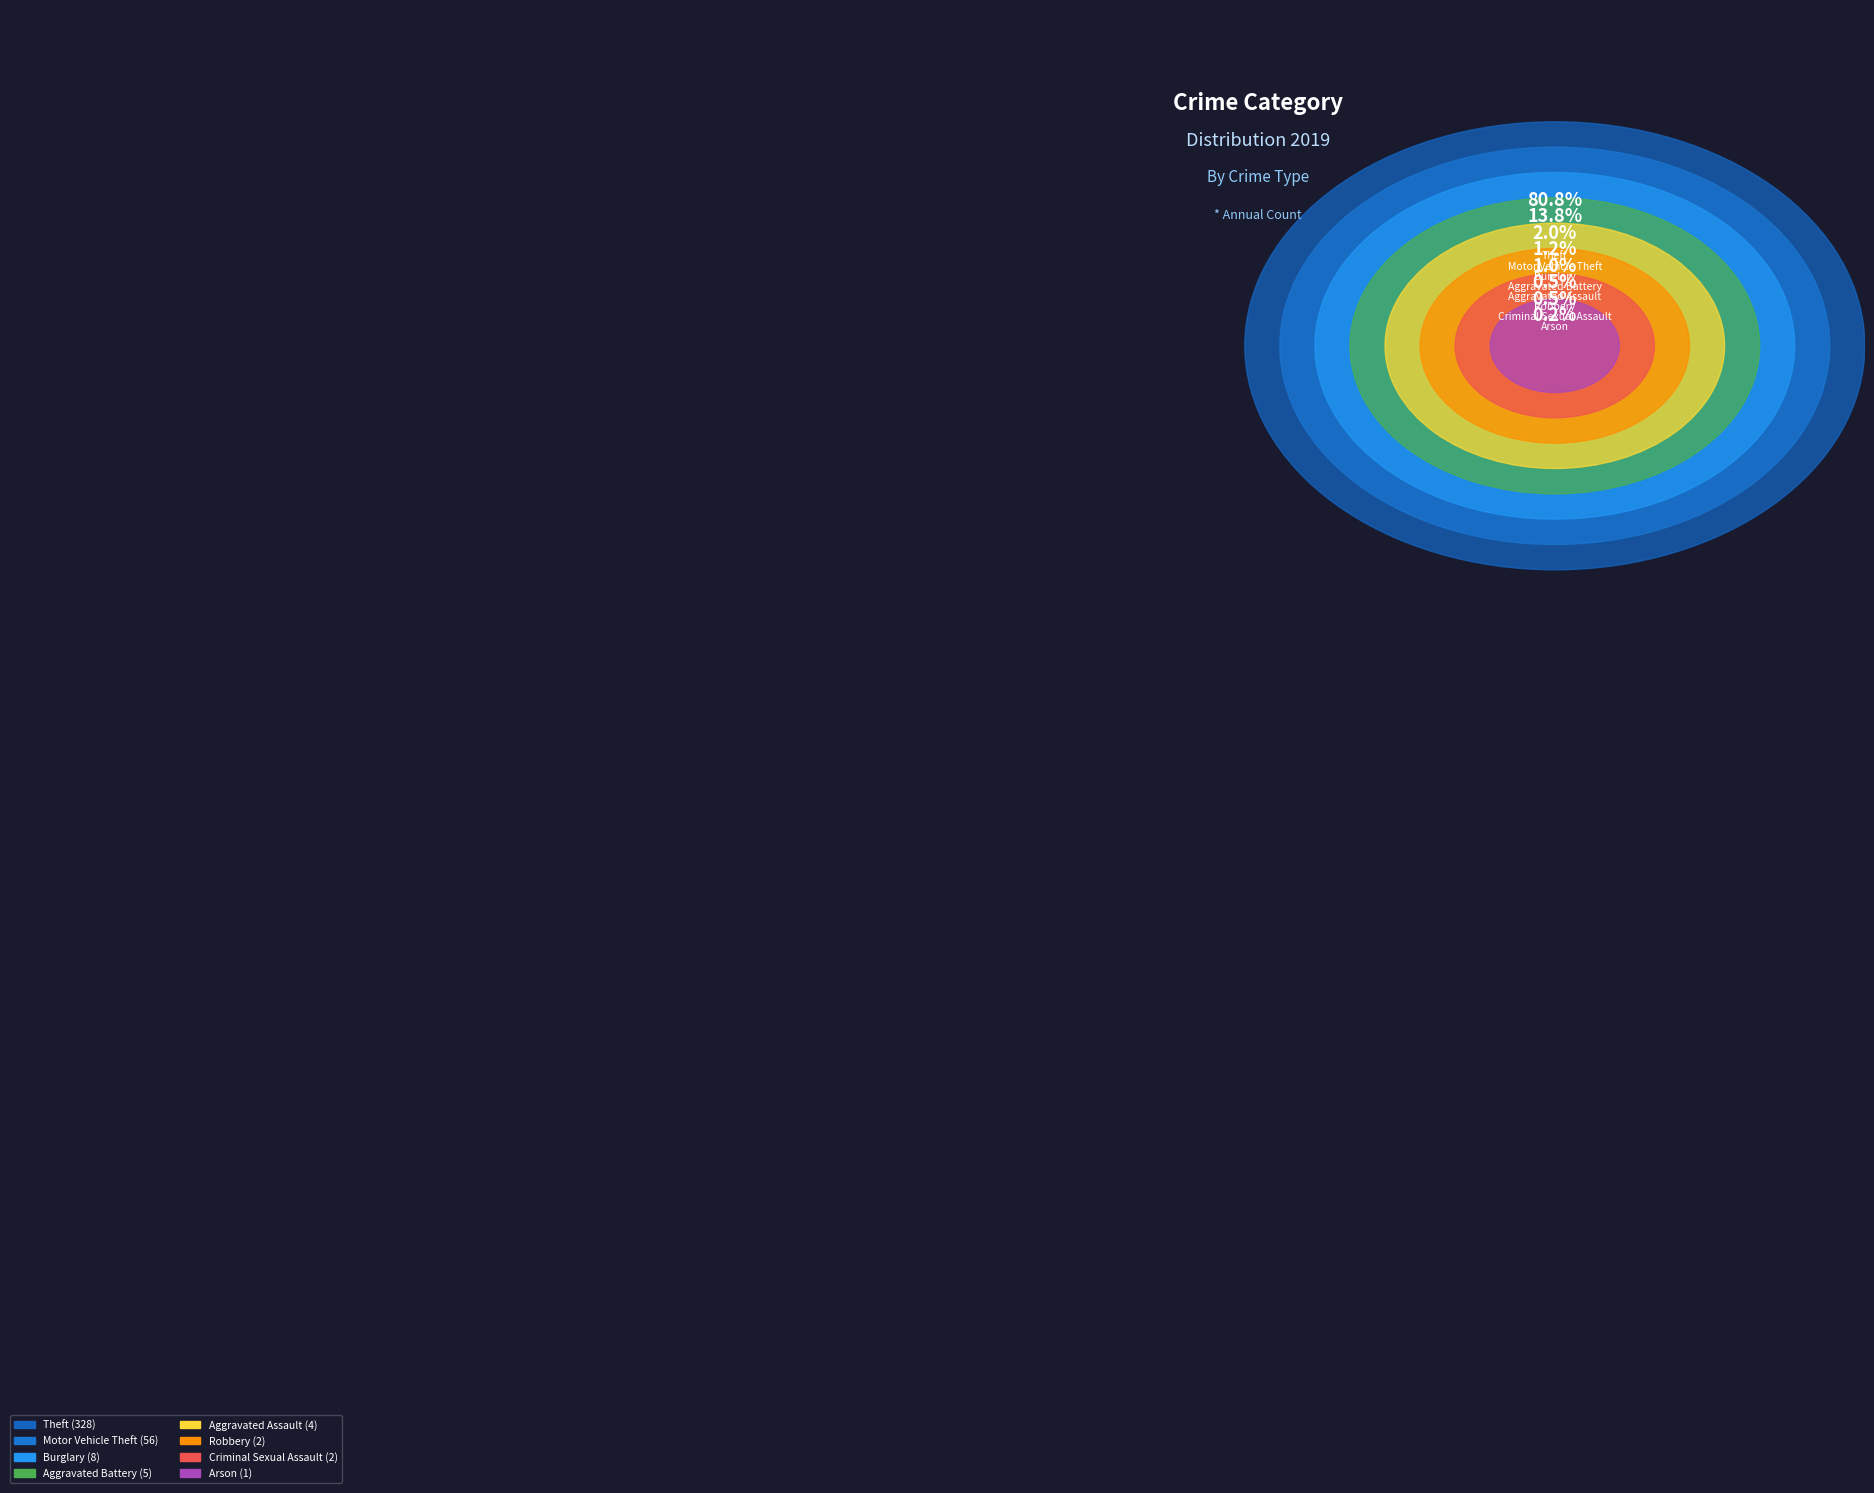

Between Motor Vehicle Theft and Aggravated Battery, which is larger?

Motor Vehicle Theft